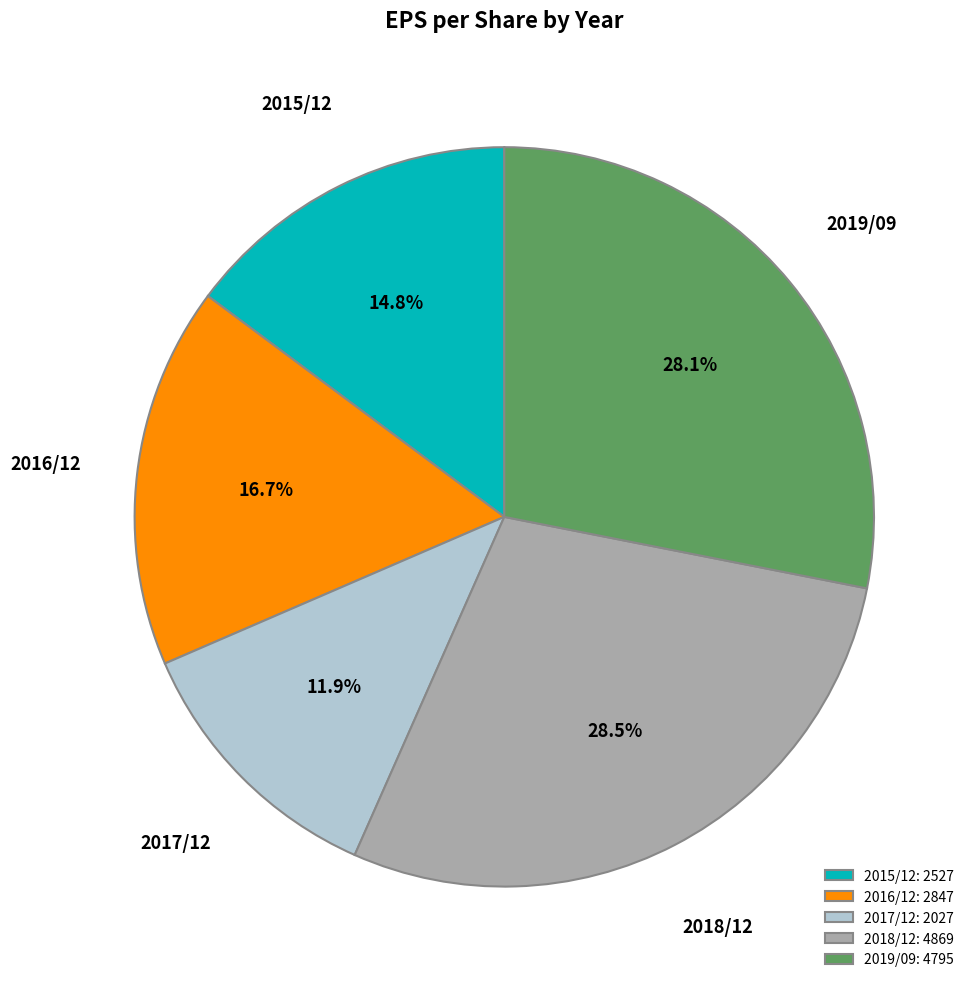

What is the total percentage of 2019/09 and 2016/12?

44.8%